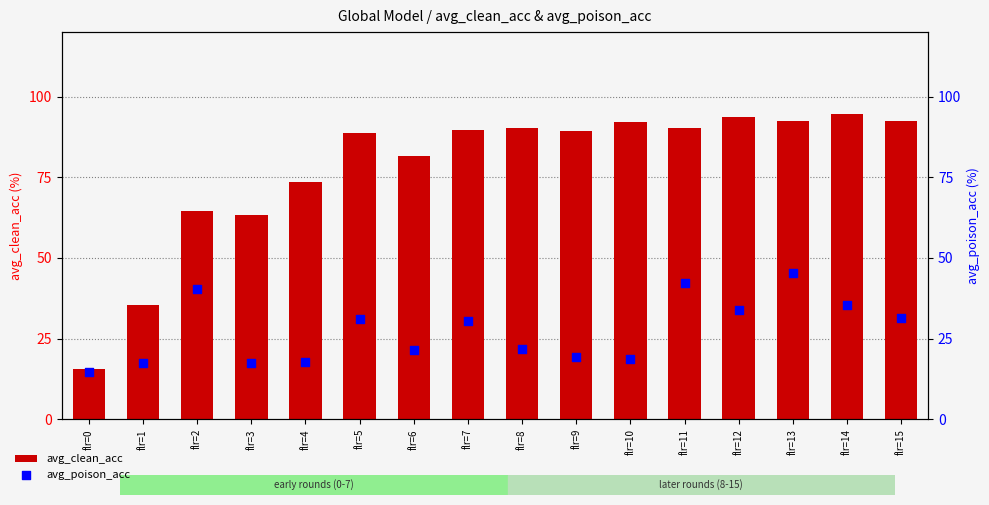

At how many categories does at least one series exceed 49?

14